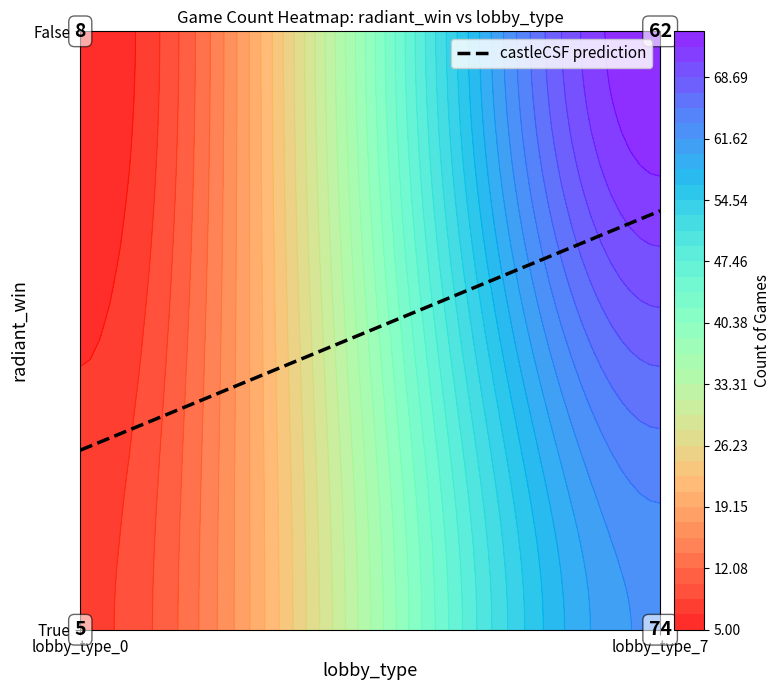

What is the difference between the maximum and minimum values?

69